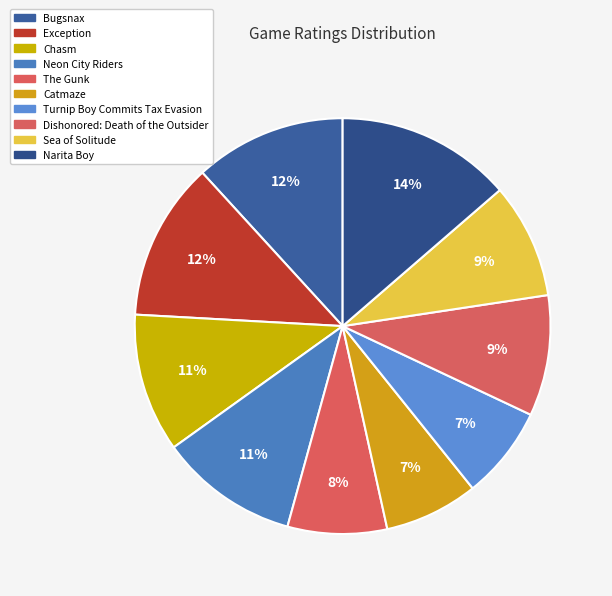

Which category has the biggest portion of the pie?

Narita Boy